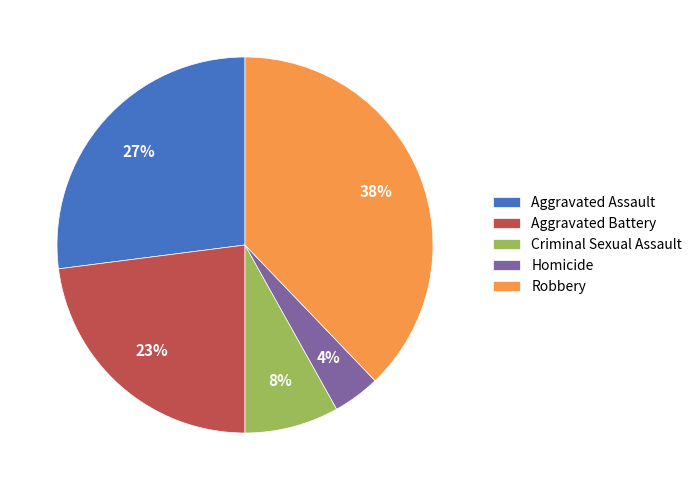

Combined, do Homicide and Aggravated Battery account for over 50%?

No